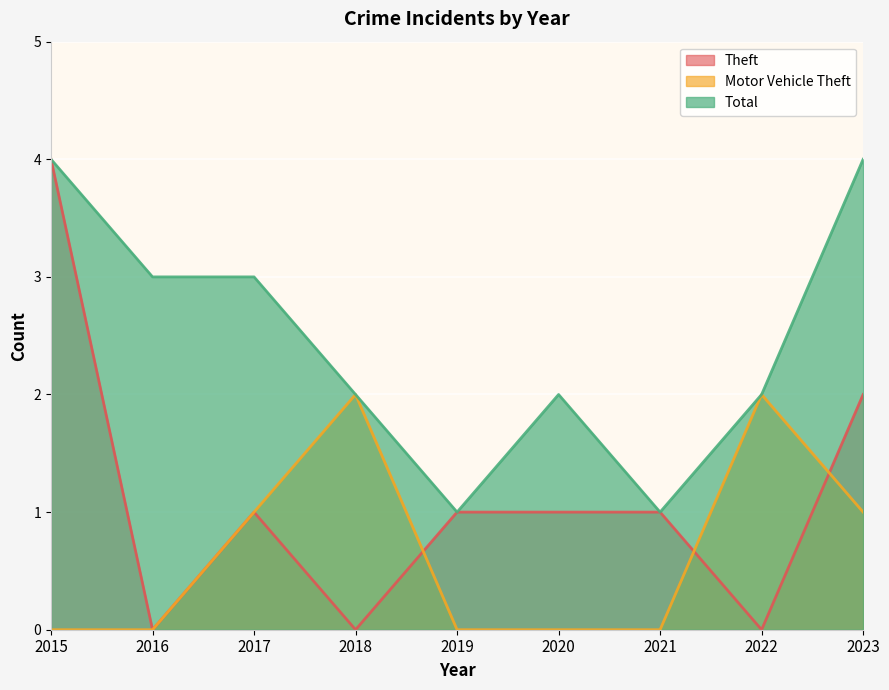

Which label corresponds to the smallest value in the chart?

2016